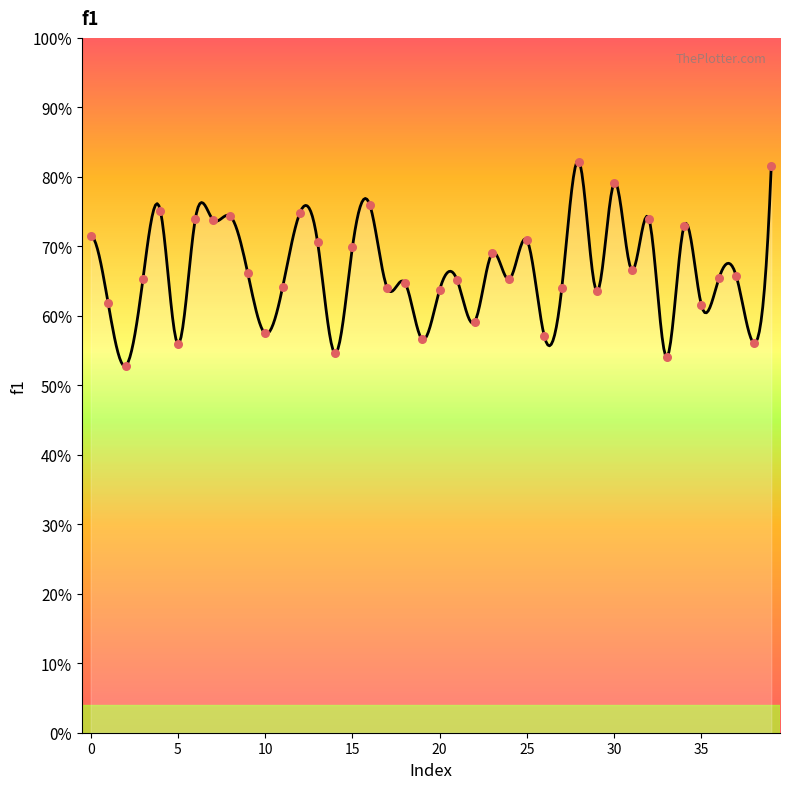

What is the ratio of the value at 26 to the value at 25?

0.8